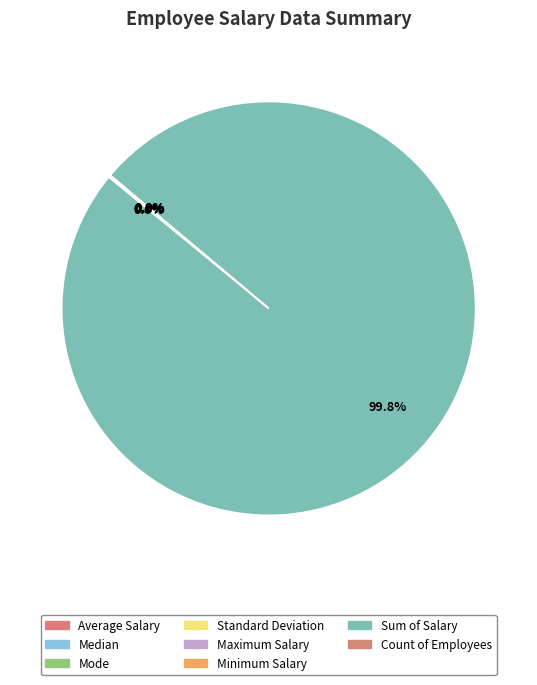

What portion of the pie excludes Mode?

100.0%